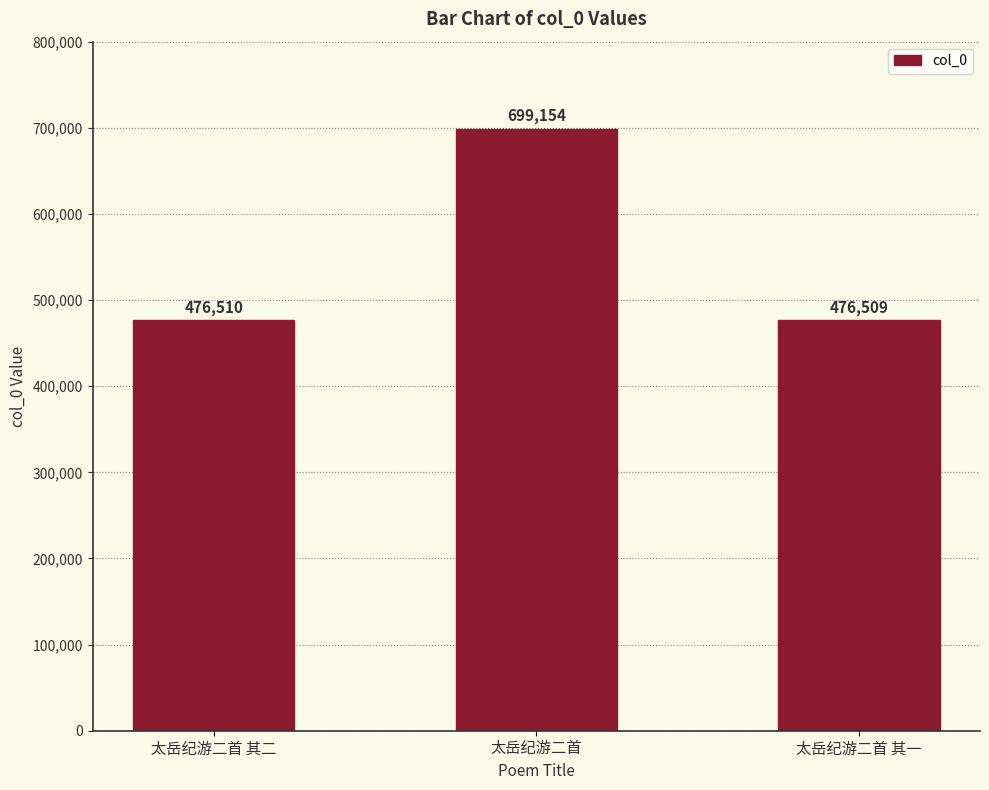

What is the smallest value displayed?

476509